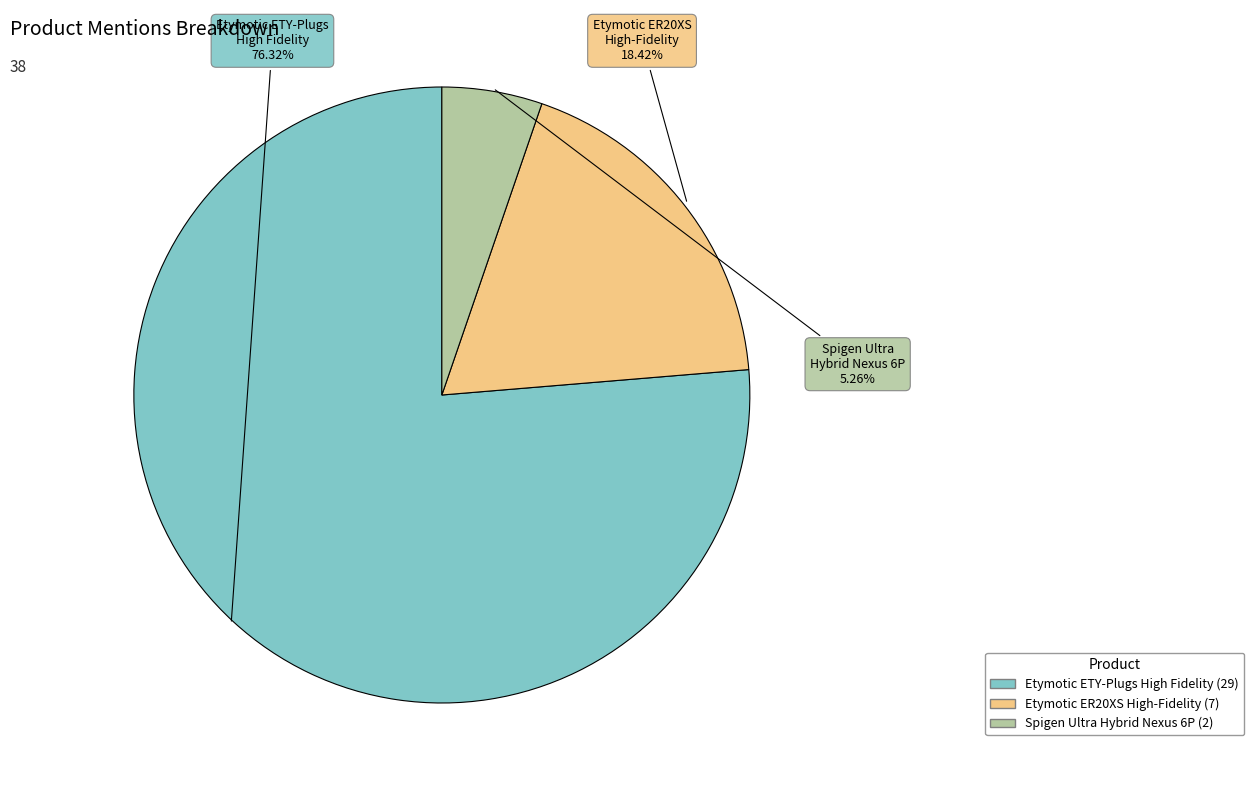

Does any single category account for the majority?

Yes